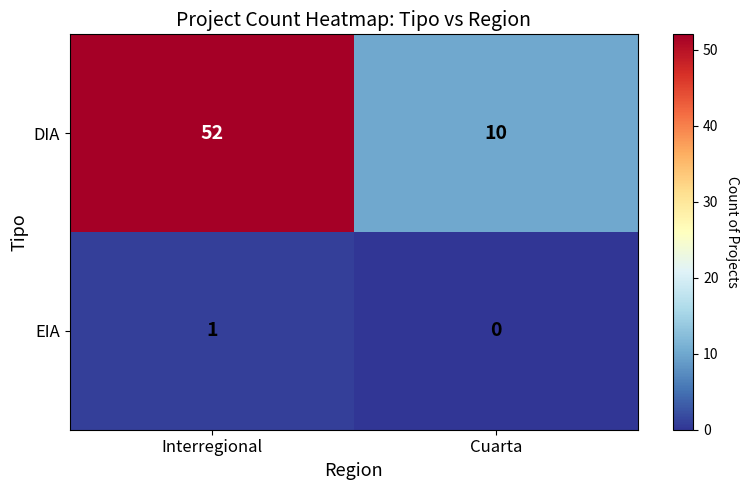

True or false: DIA has a value of 78 at Interregional.

False